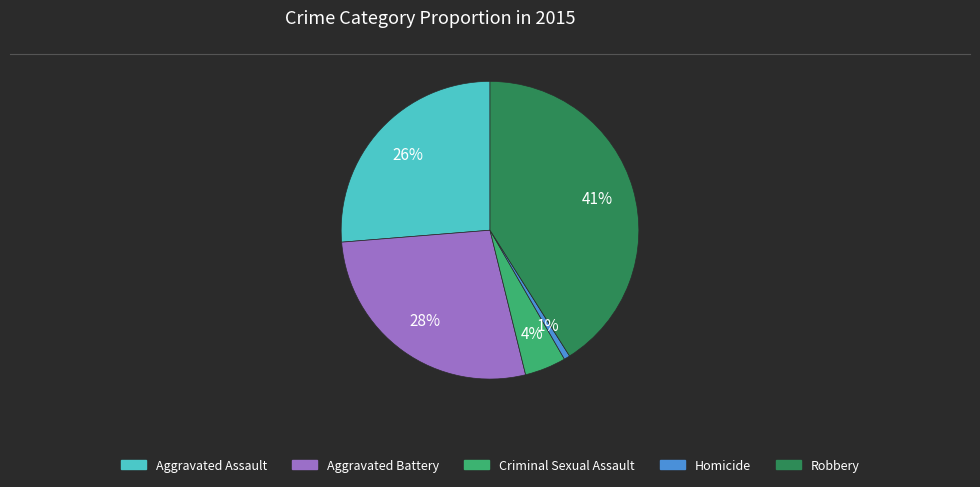

Is the sum of Aggravated Battery and Robbery greater than half?

Yes